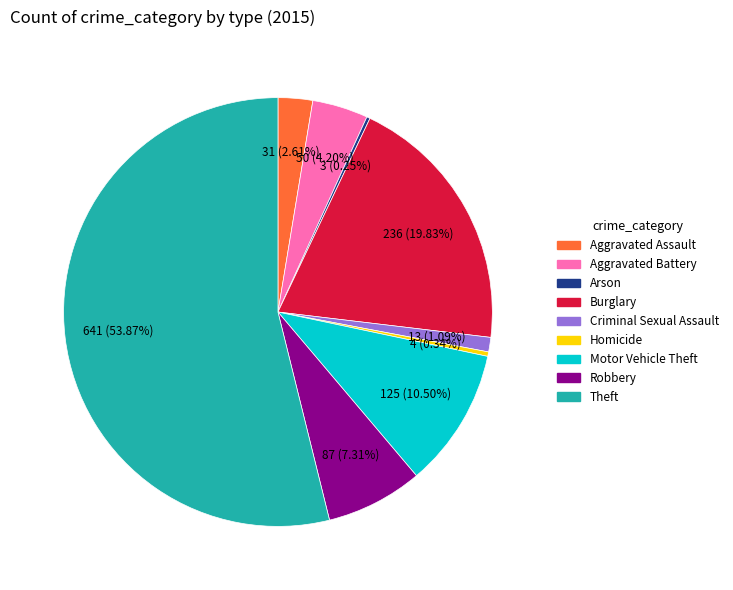

Do Criminal Sexual Assault and Aggravated Battery together represent more than half of the pie?

No